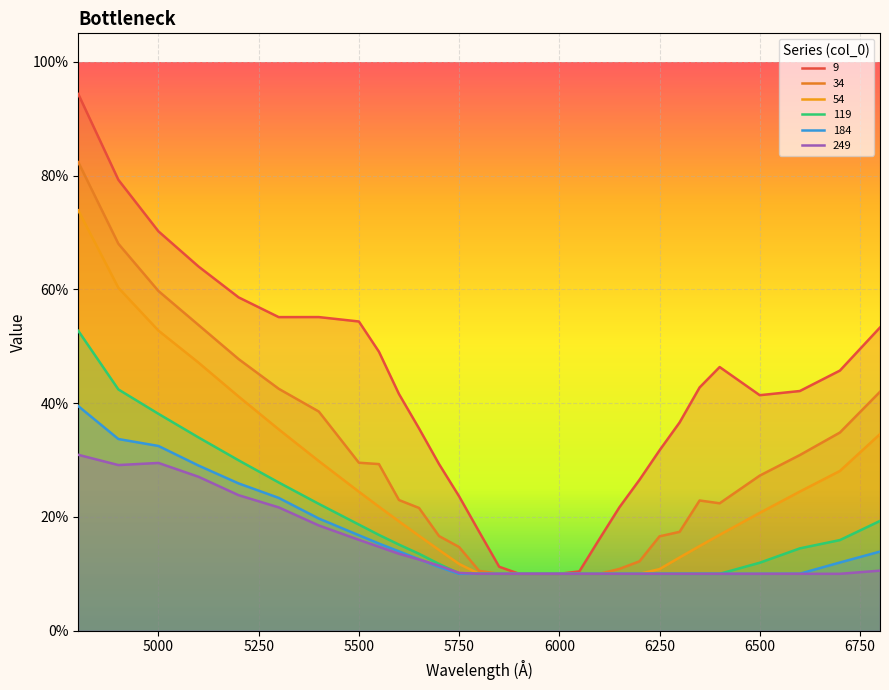

What is the difference between the maximum and minimum values in the 184 series?

0.3